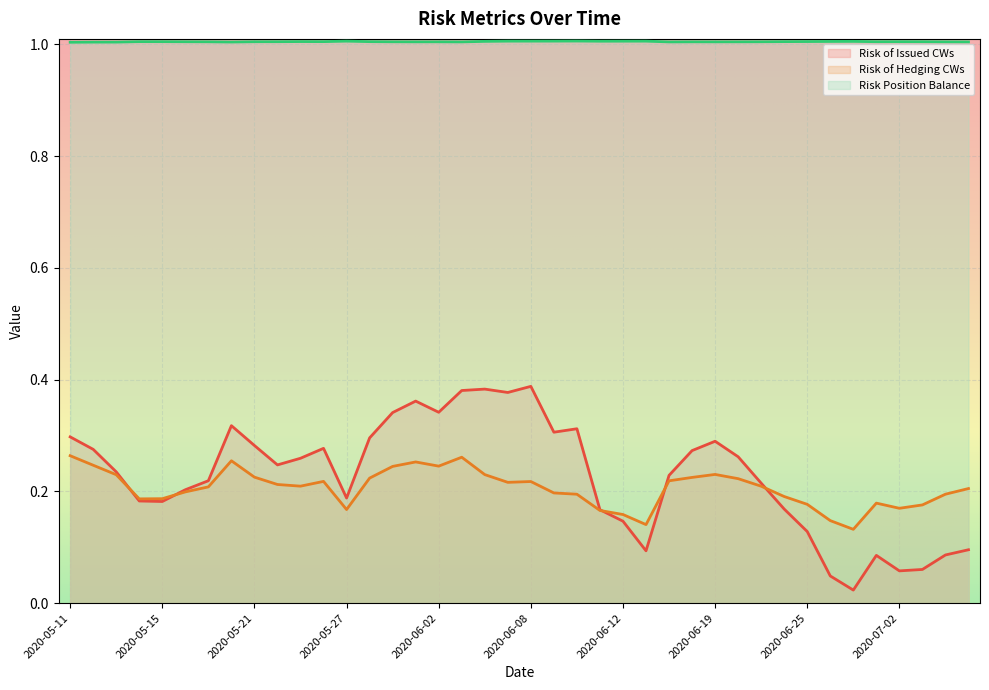

What is the difference between the Risk of Issued CWs values at 2020-06-19 and 2020-06-11?

0.1